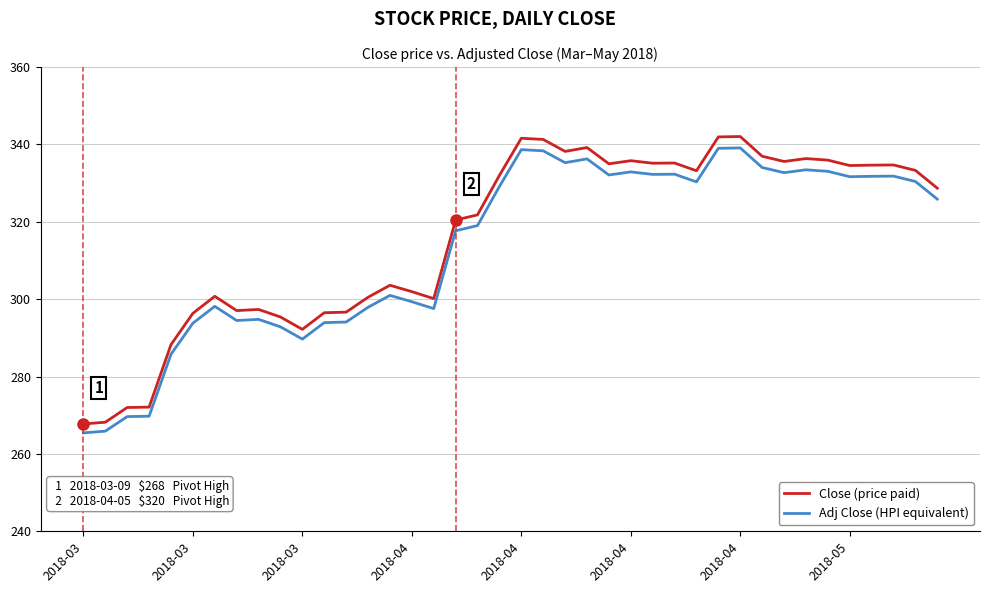

What are all the series names shown in the legend?

Close (price paid), Adj Close (HPI equivalent)